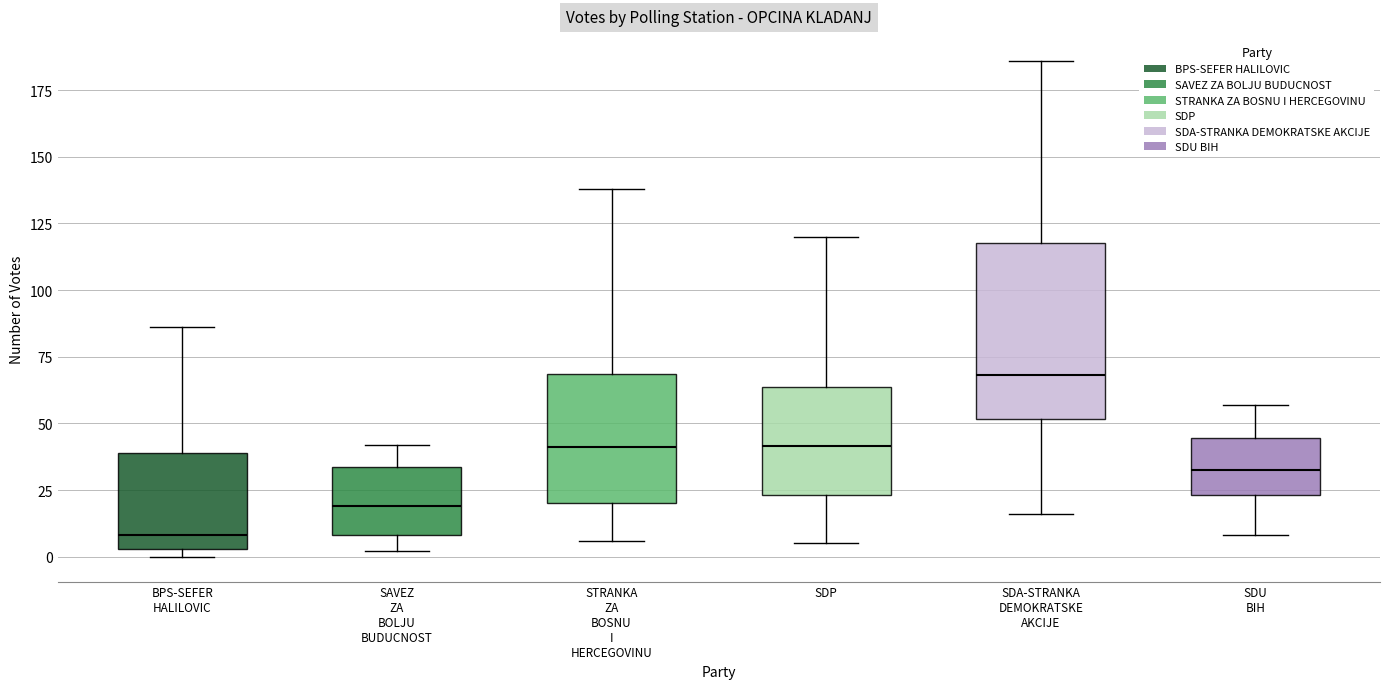

Which box is the tallest, from its lower edge to its upper edge?

SDA-STRANKA DEMOKRATSKE AKCIJE